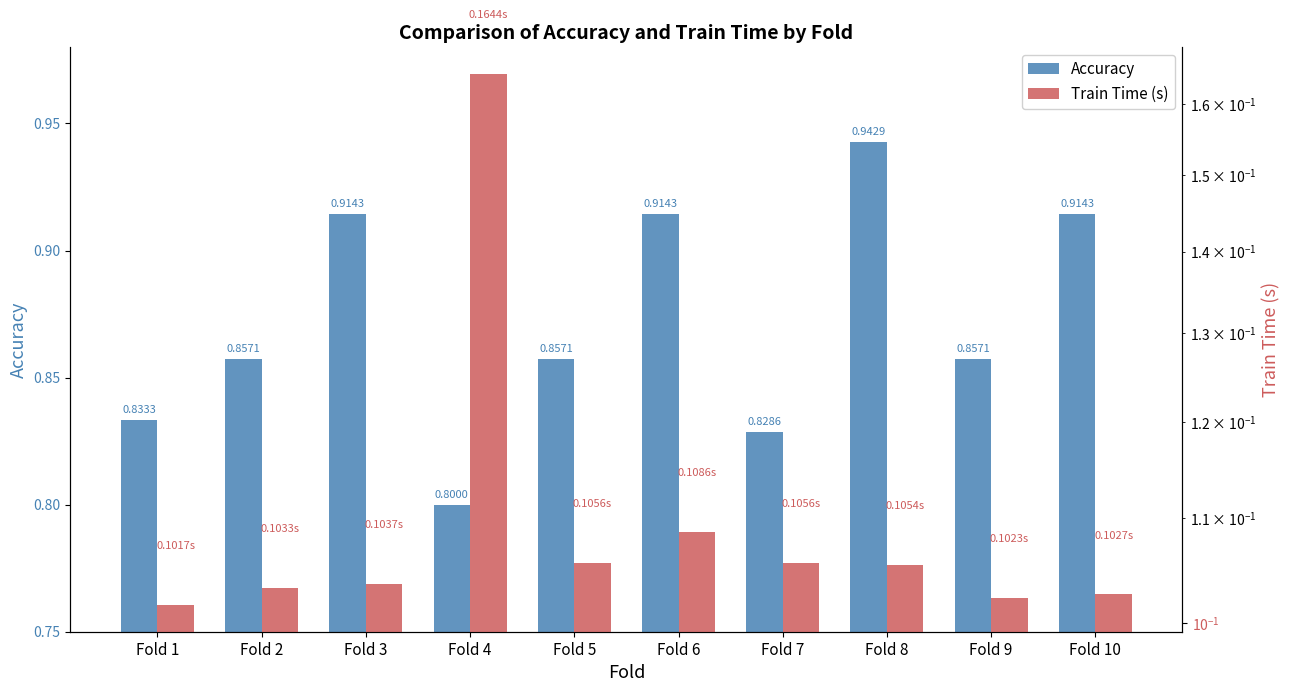

Reading left to right, what are all the values shown in this chart?

Accuracy: 0.8	0.9	0.9	0.8	0.9	0.9	0.8	0.9	0.9	0.9
Train Time (s): 0.1	0.1	0.1	0.2	0.1	0.1	0.1	0.1	0.1	0.1